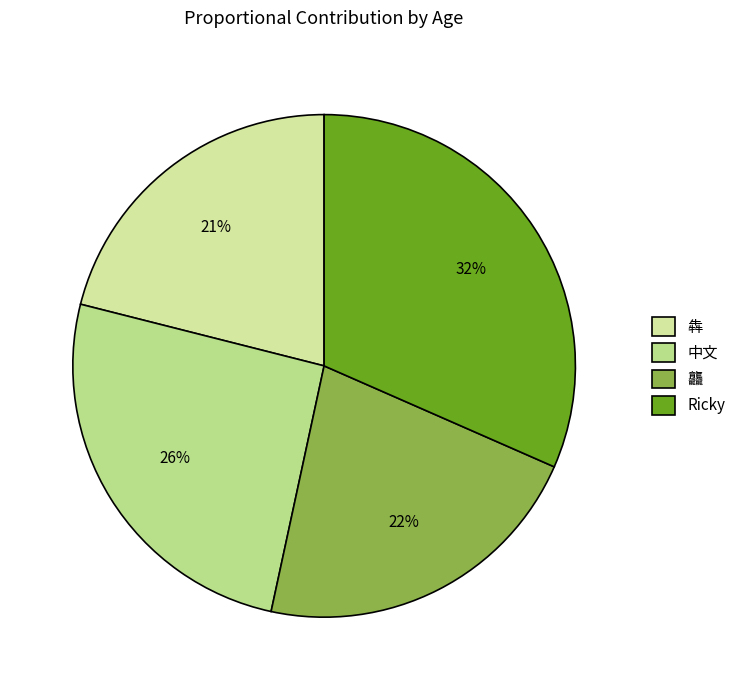

To the nearest percent, what is the difference between the largest and smallest slice percentages?

11%